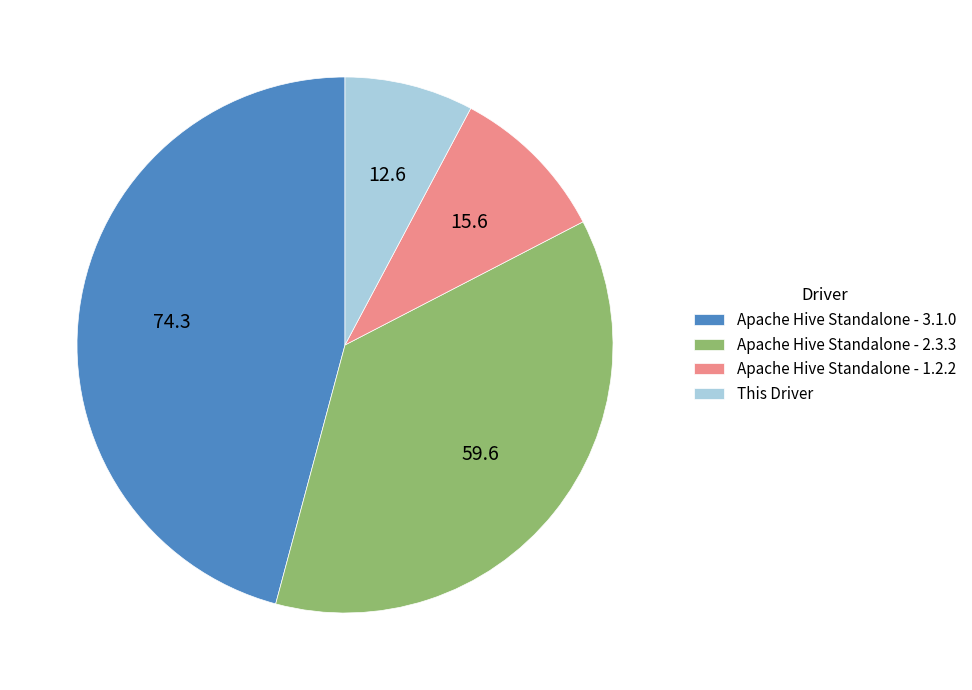

The Apache Hive Standalone - 3.1.0 slice represents 46% of the pie. True or false?

True